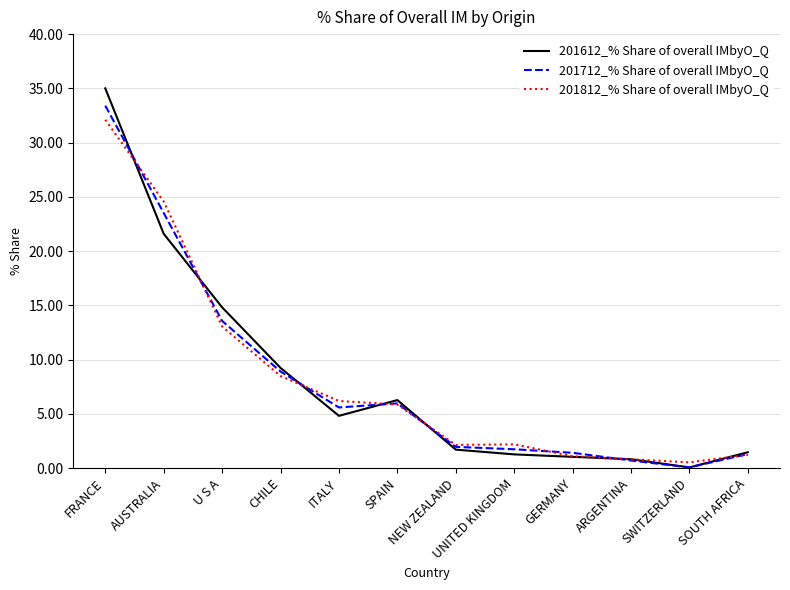

Rank the series by their average value, from lowest to highest.

201612_% Share of overall IMbyO_Q, 201712_% Share of overall IMbyO_Q, 201812_% Share of overall IMbyO_Q